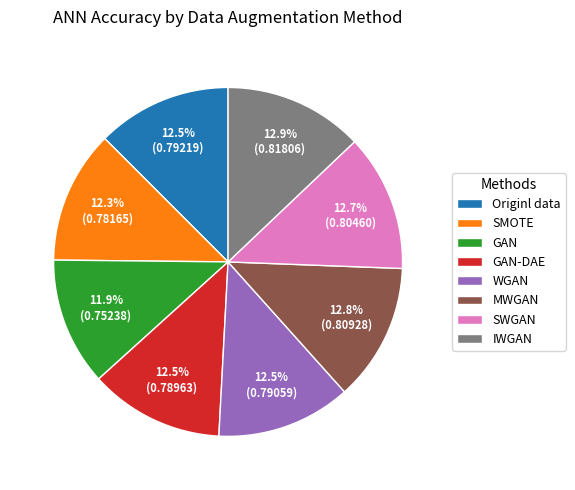

Does SMOTE represent more than half of the total?

No